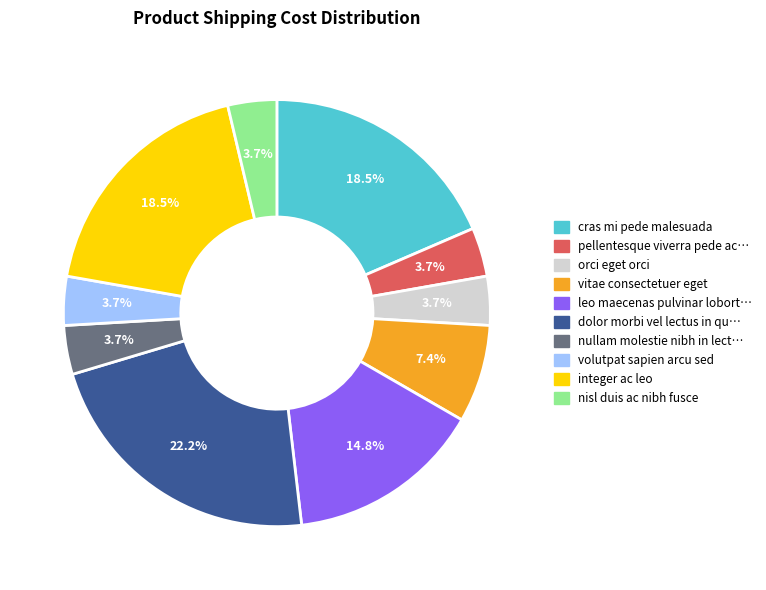

Count the number of slices in the pie.

10